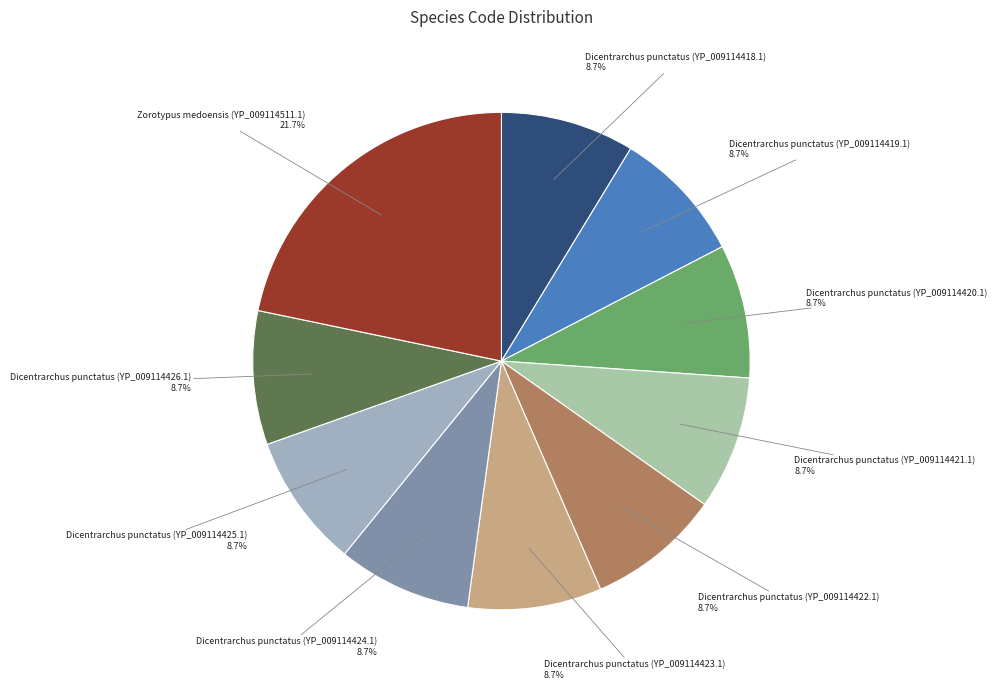

What is the largest slice in the pie chart?

Zorotypus medoensis (YP_009114511.1)